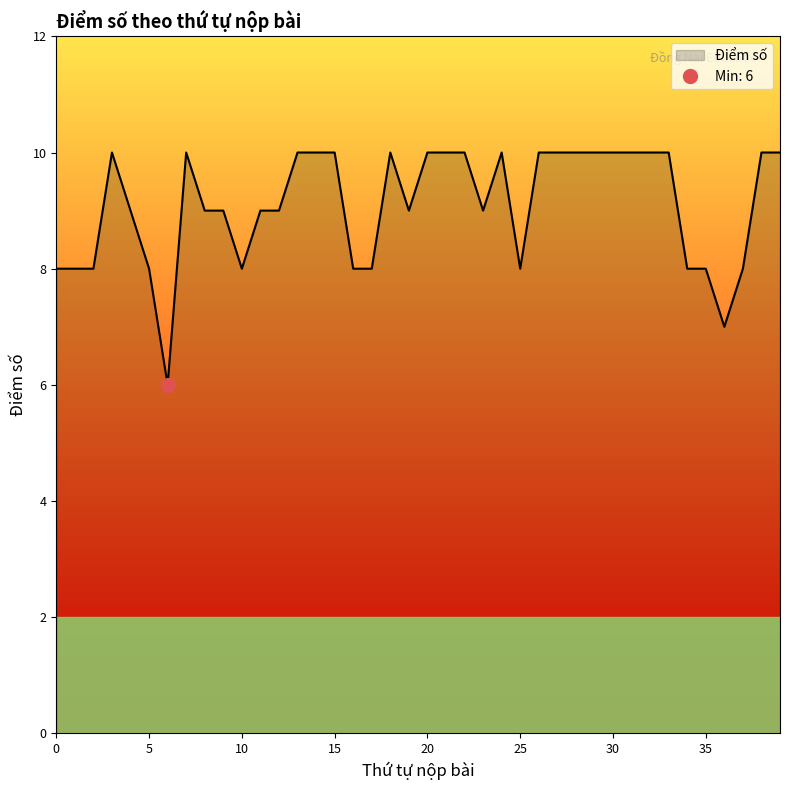

Does the chart have visible grid lines?

No